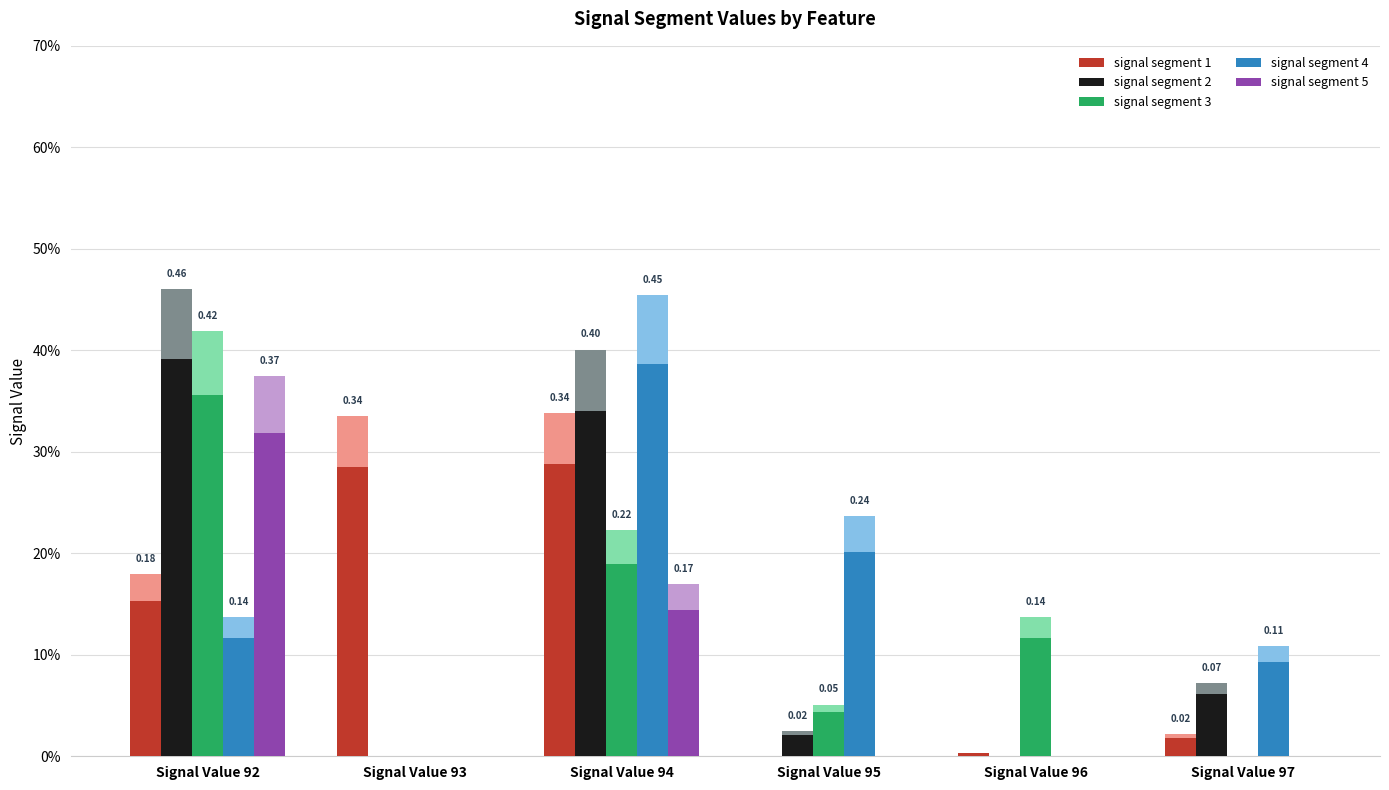

The value of signal segment 1 at Signal Value 92 is 0.0. True or false?

False